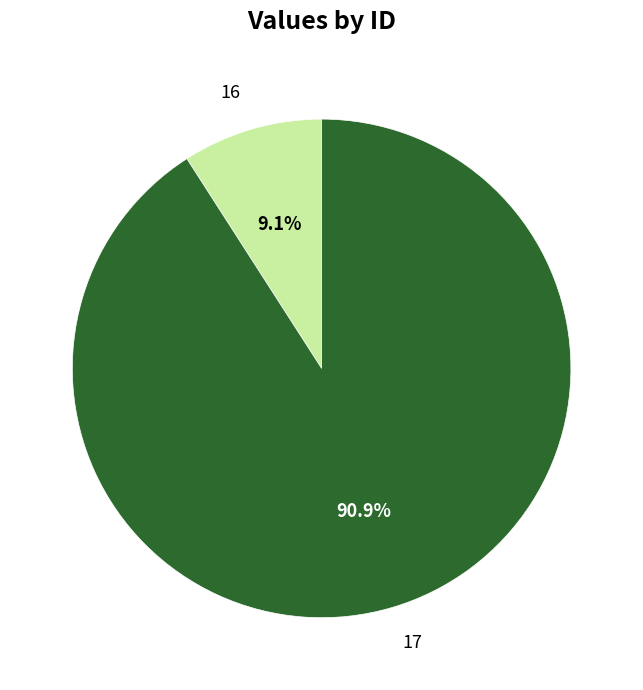

To the nearest percent, what is the difference between the 17 and 16 slice percentages?

82%